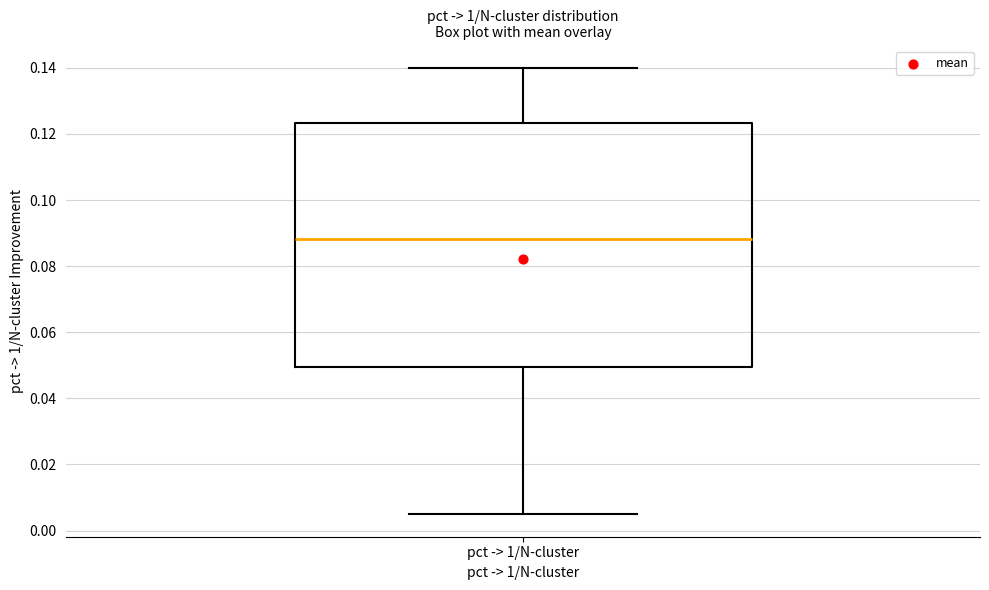

Transcribe this box plot: give where the median line is, the range the box spans, and where the two whiskers end, as read against the y-axis. The values are not printed on the chart, so give them approximately, as read against the axis.

median 0.088, box 0.050 to 0.124, whiskers 0.004 to 0.140